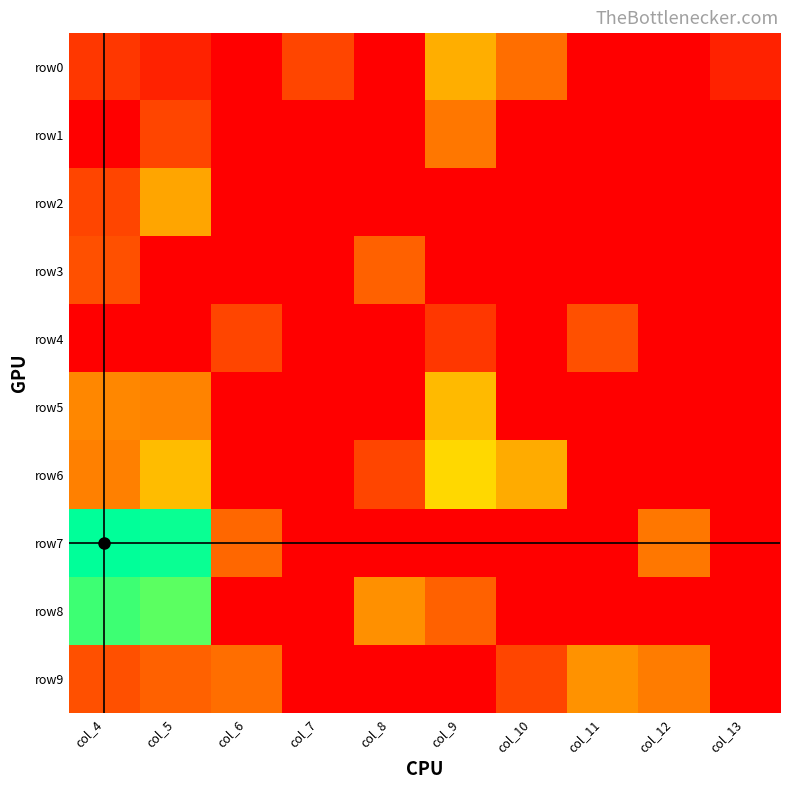

Between col_7 and col_13, which is larger?

col_7